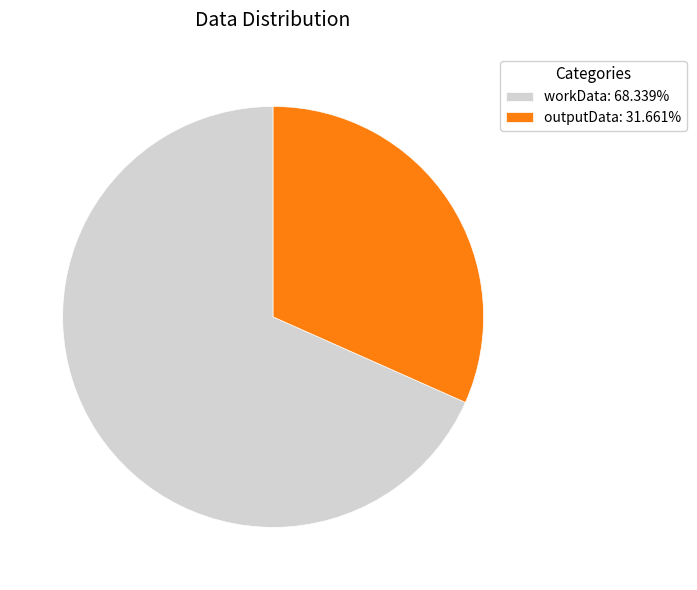

How many slices are in this pie chart?

2